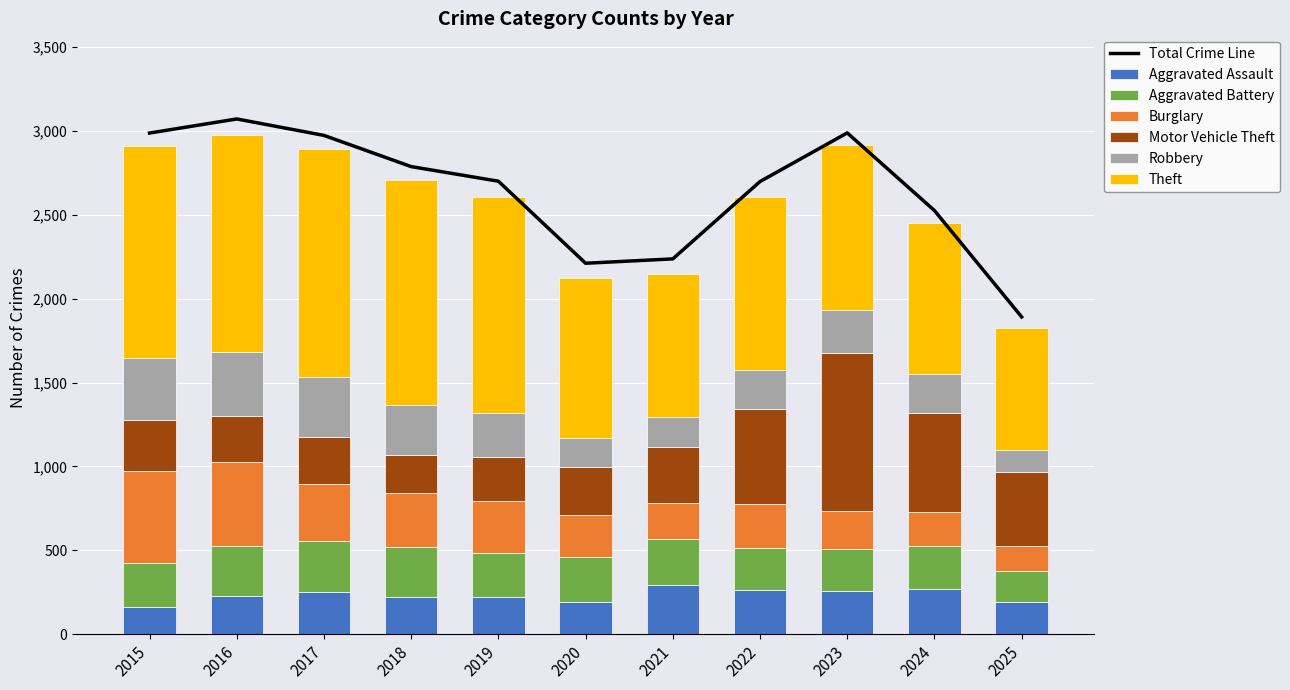

What is the sum of all Aggravated Battery values?

2913